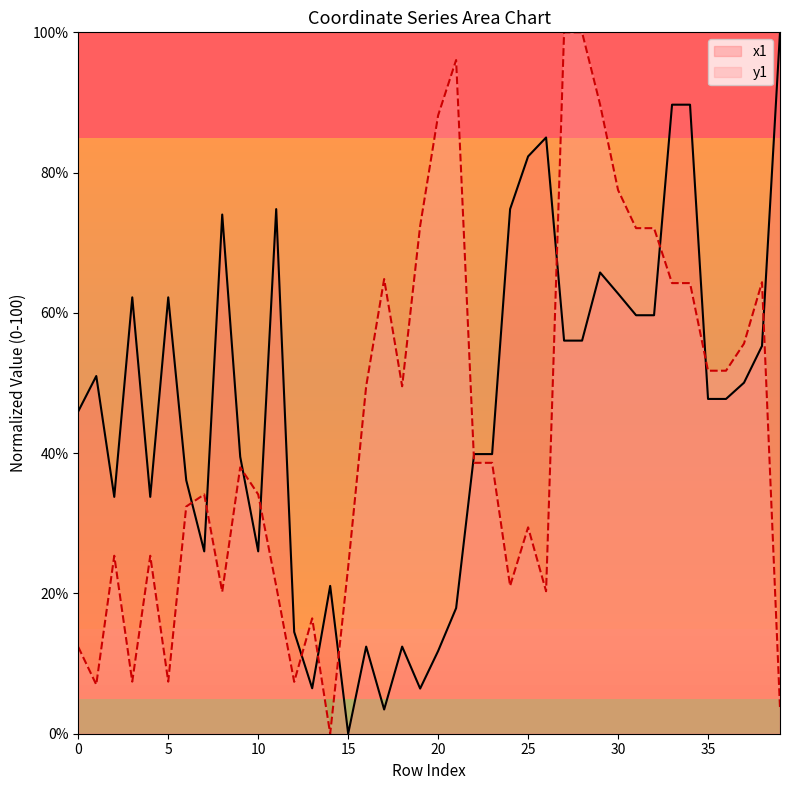

How many distinct data groups are displayed?

2